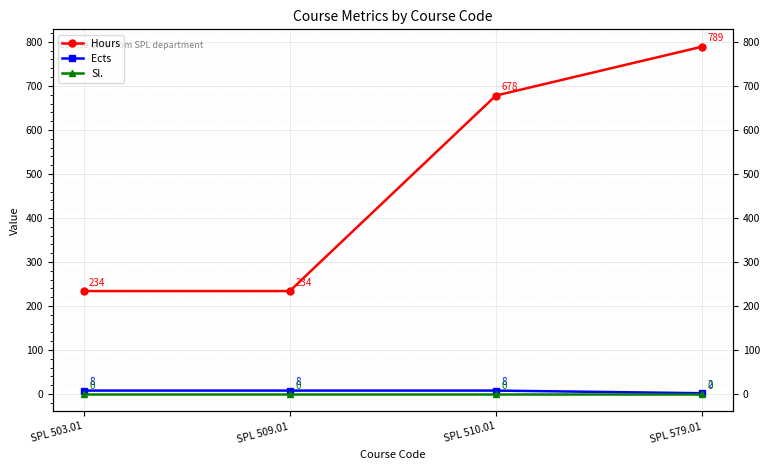

Count the number of categories in the chart.

4